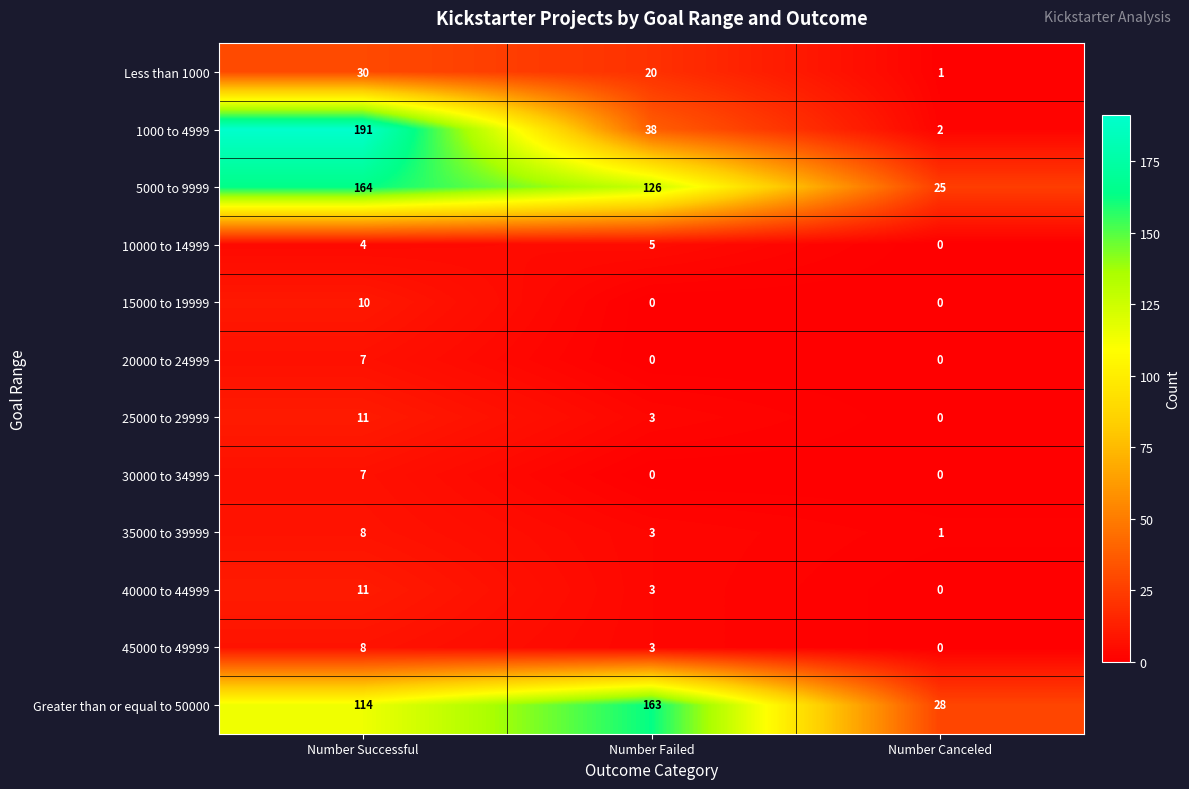

How many 20000 to 24999 values are between 0 and 7?

3